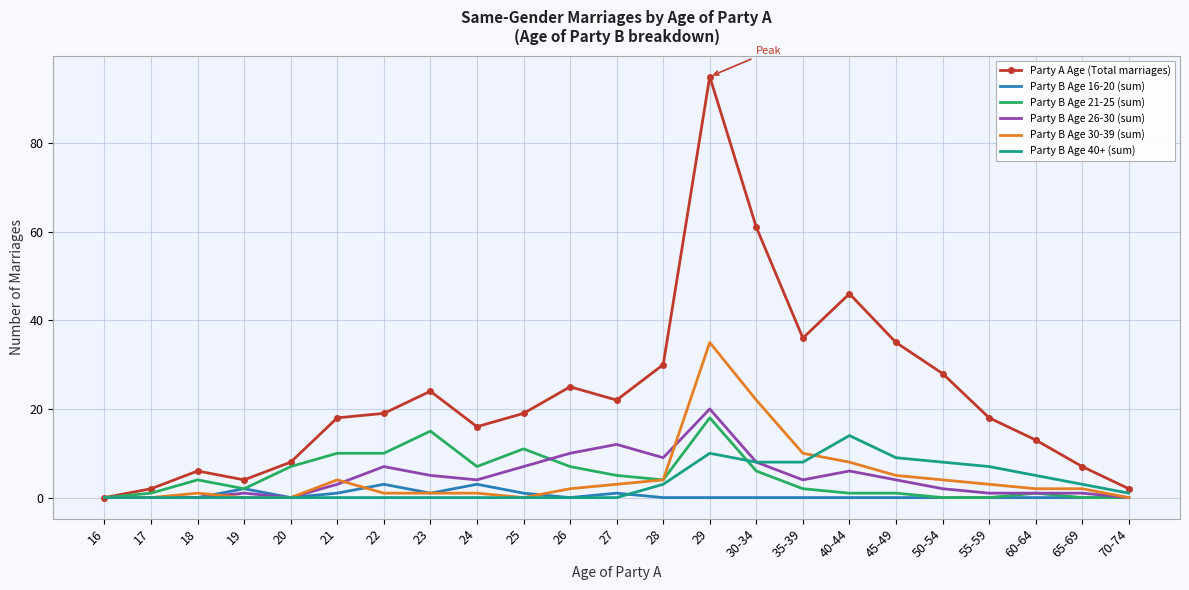

List the series in order of their peak value, lowest first.

Party B Age 16-20 (sum), Party B Age 40+ (sum), Party B Age 21-25 (sum), Party B Age 26-30 (sum), Party B Age 30-39 (sum), Party A Age (Total marriages)